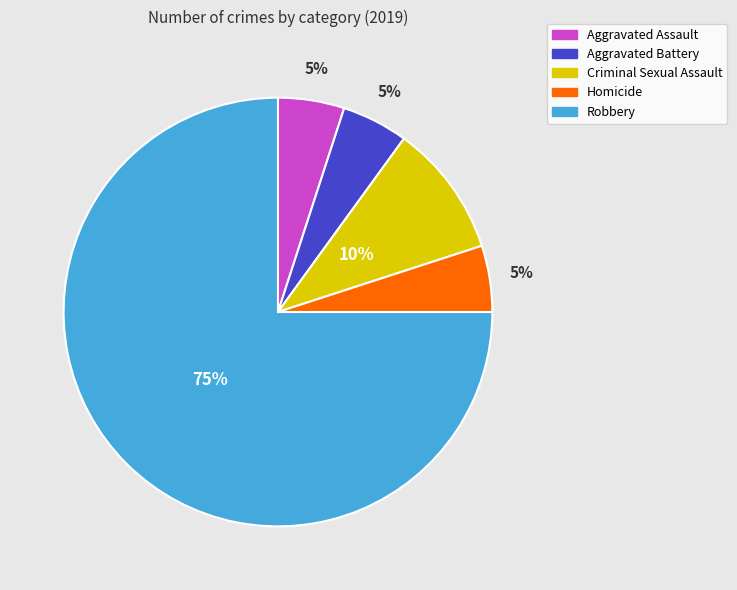

Which category has the biggest portion of the pie?

Robbery